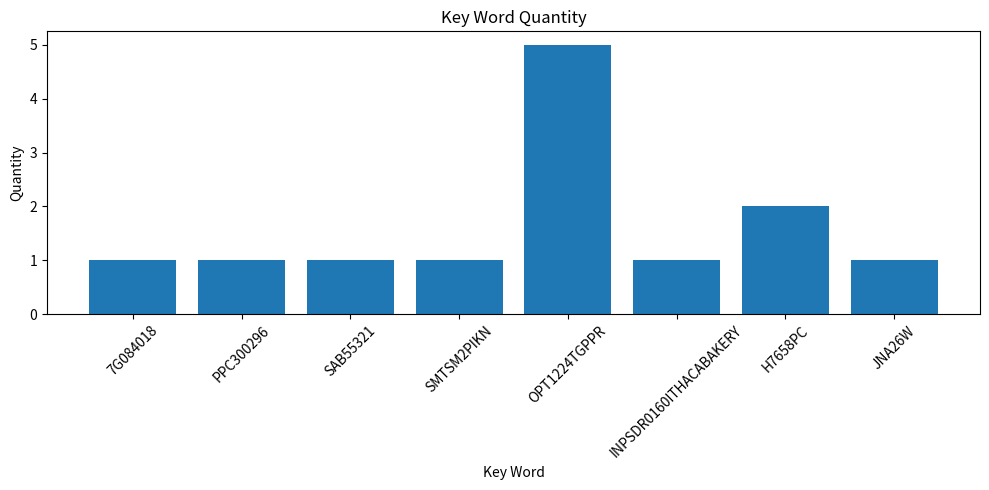

What is the ratio of the value at H7658PC to the value at SMTSM2PIKN?

2.0